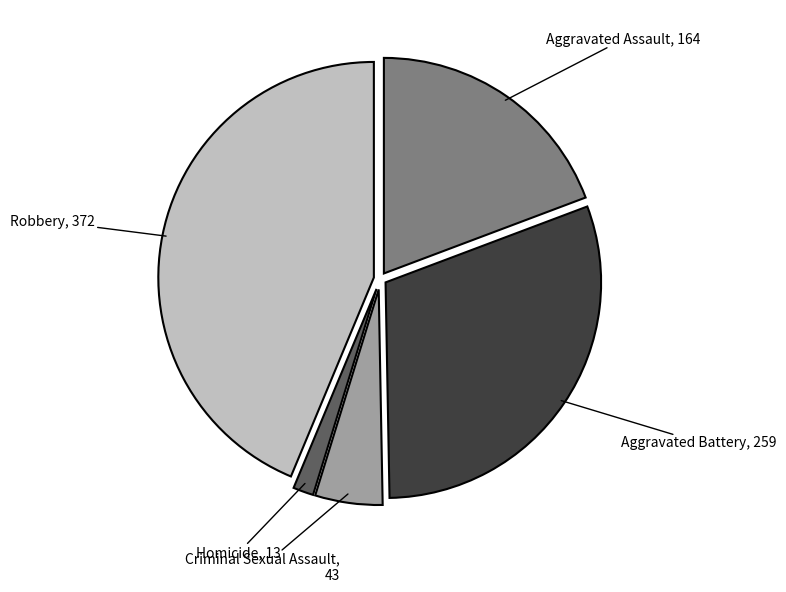

Between Homicide and Robbery, which is larger?

Robbery